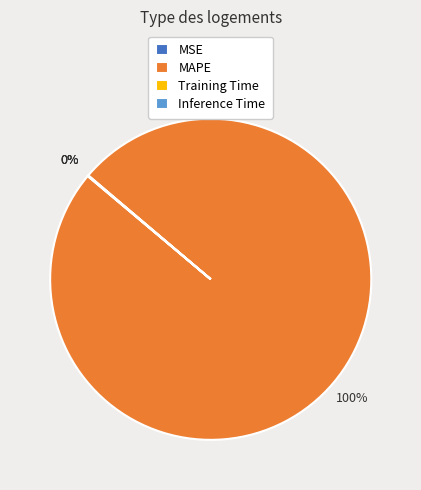

Is there a majority slice in this chart?

Yes